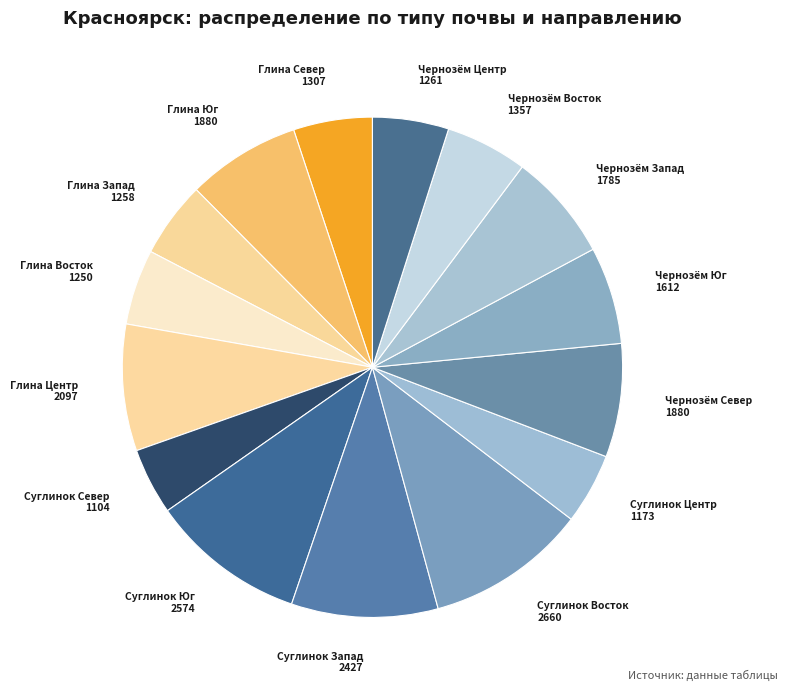

True or false: Глина Центр accounts for 1% of the total.

False